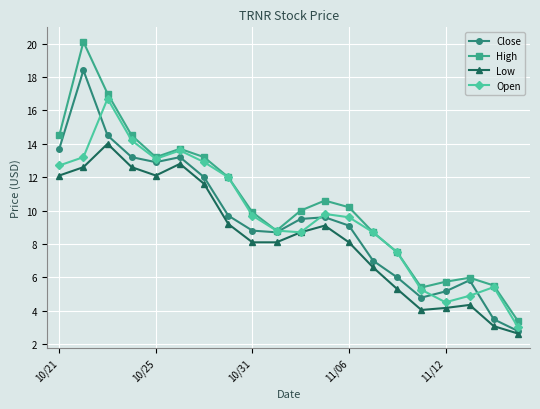

What is the value of the Low point at the 8th from the left?

9.2